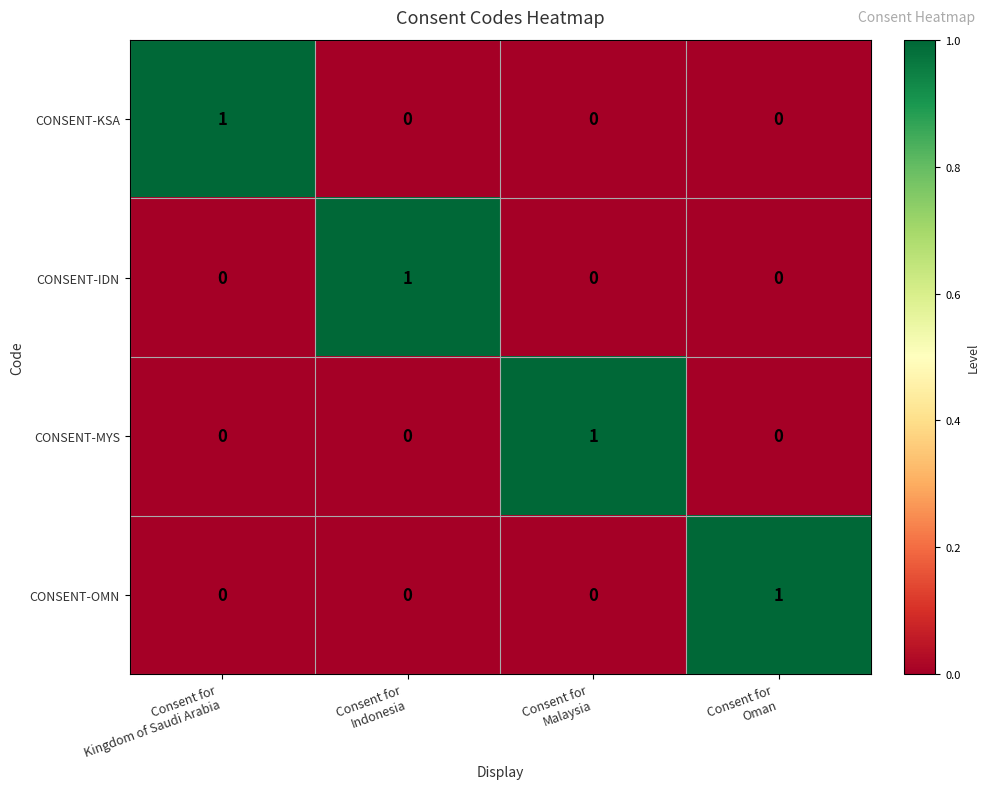

How many CONSENT-MYS values are between 0 and 1?

4